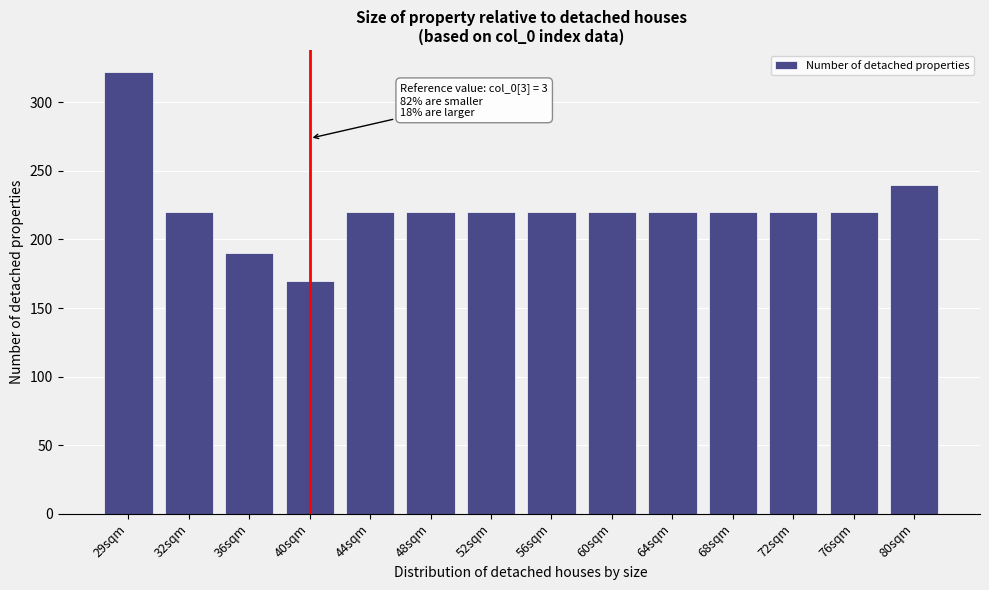

Reading left to right, what are all the values shown in this chart?

29sqm=322	32sqm=220	36sqm=190	40sqm=170	44sqm=220	48sqm=220	52sqm=220	56sqm=220	60sqm=220	64sqm=220	68sqm=220	72sqm=220	76sqm=220	80sqm=240